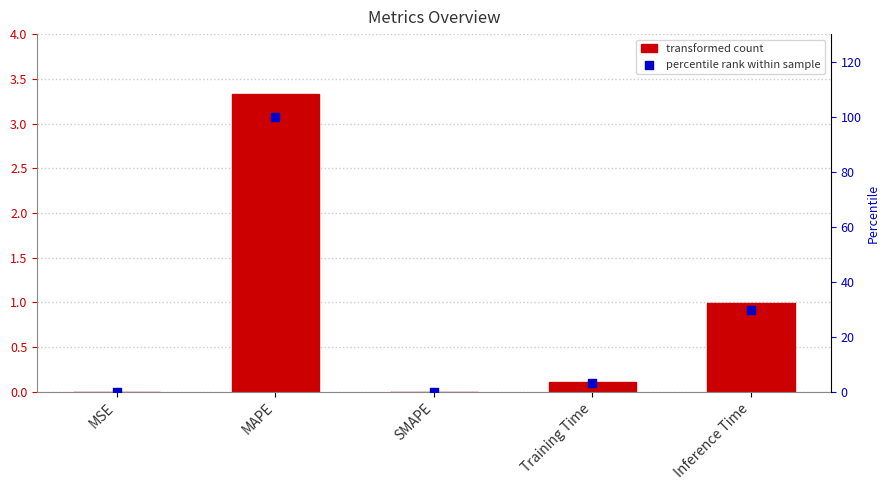

At which category is the sum across all series the highest?

MAPE